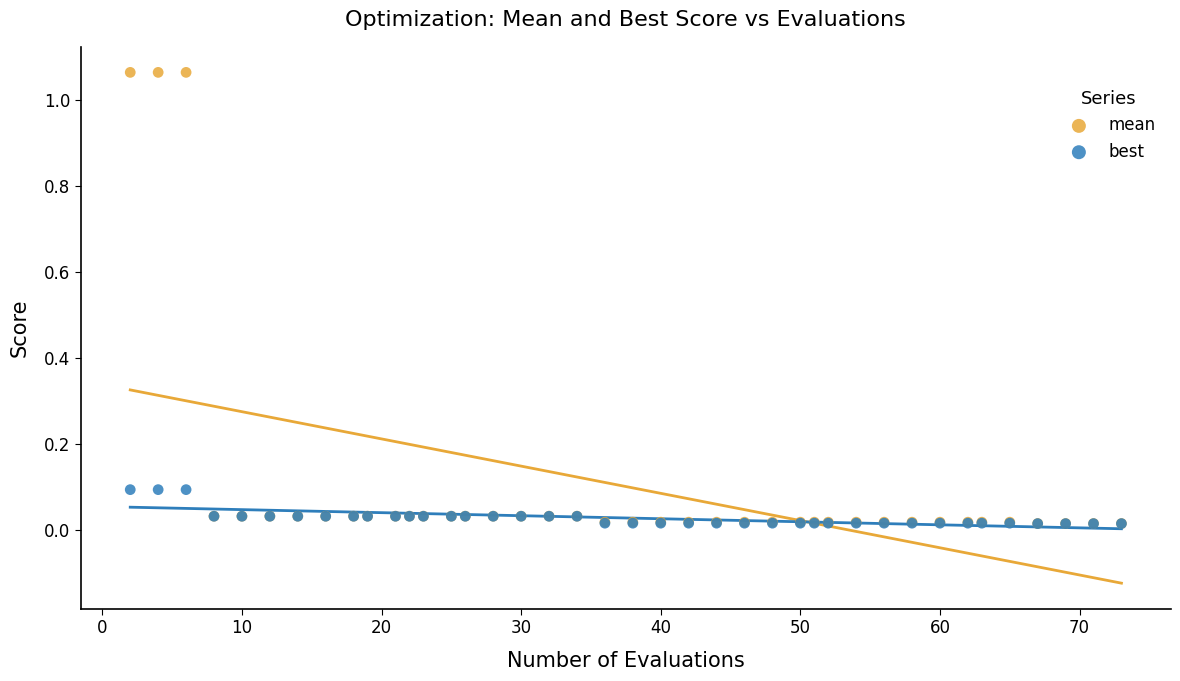

Which series has the largest Y range (max minus min)?

mean